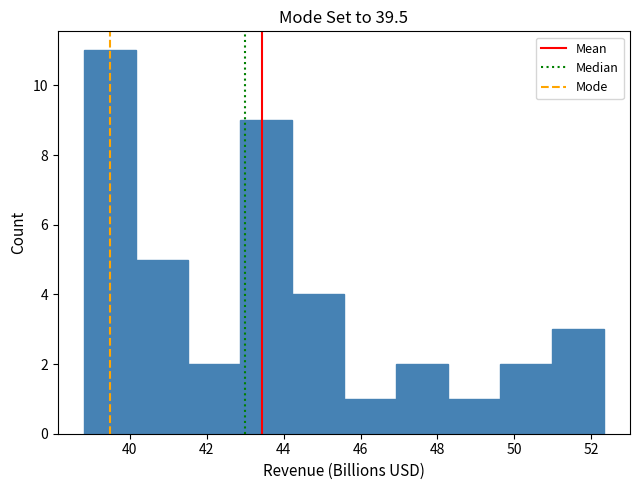

Reading left to right, transcribe this chart: for each bar, give the range it covers on the x-axis and its height. Neither the bar edges nor the heights are printed on the chart, so give them approximately, as read against the axes.

38.8 to 40.2: 11
40.2 to 41.6: 5
41.6 to 42.8: 2
42.8 to 44.2: 9
44.2 to 45.6: 4
45.6 to 47.0: 1
47.0 to 48.2: 2
48.2 to 49.6: 1
49.6 to 51.0: 2
51.0 to 52.4: 3